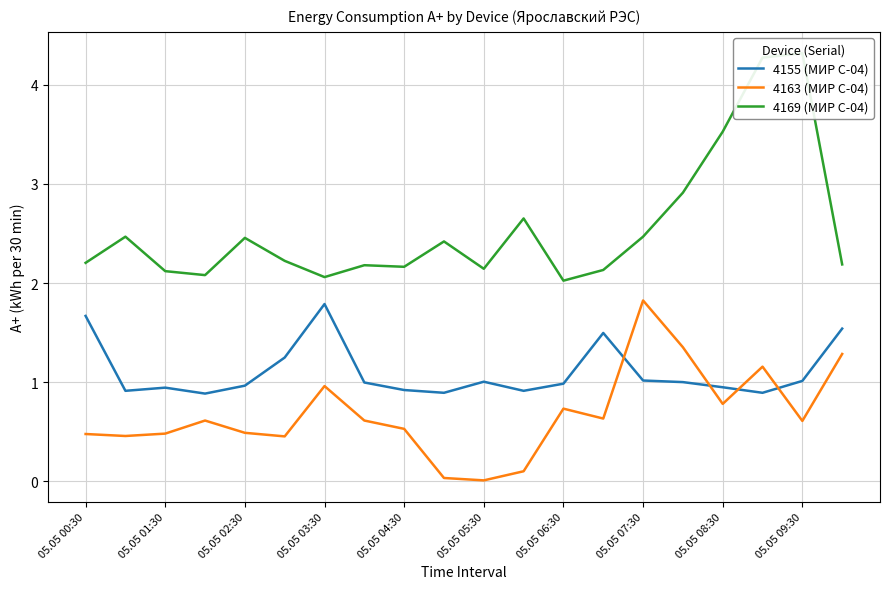

True or false: 4163 (МИР С-04) has a value of 0.7 at 05.05 04:30.

False